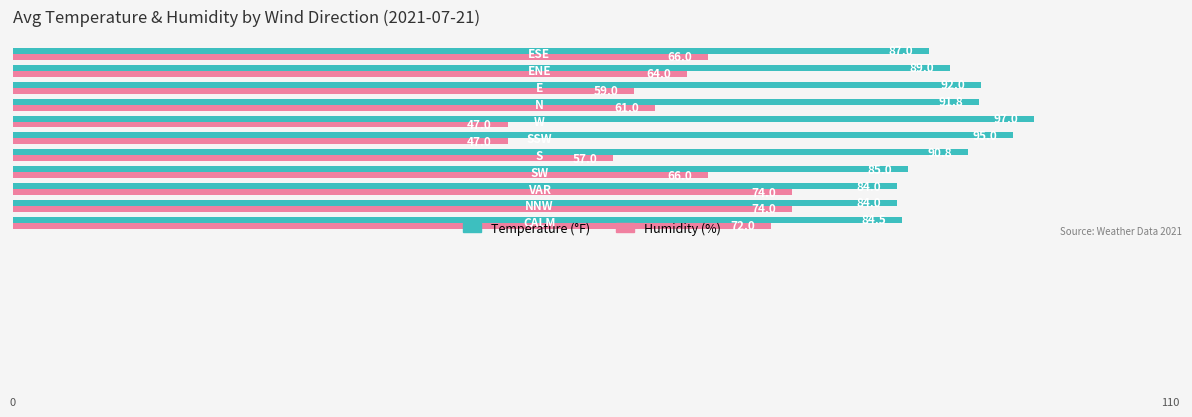

What is the greatest value displayed?

97.0